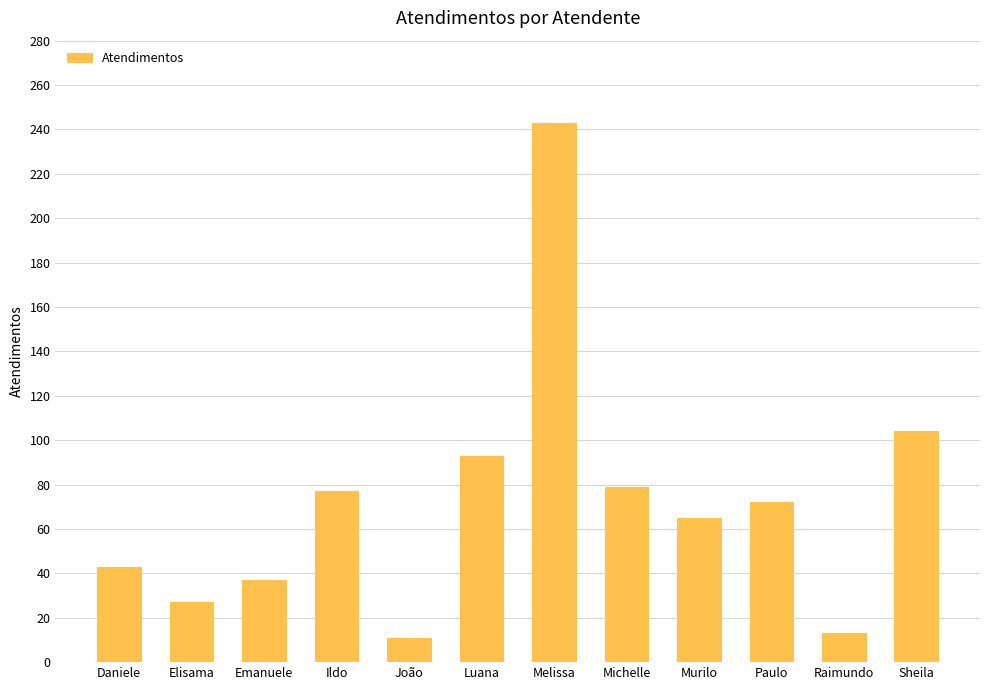

What is the value of the 12th bar from the left?

104